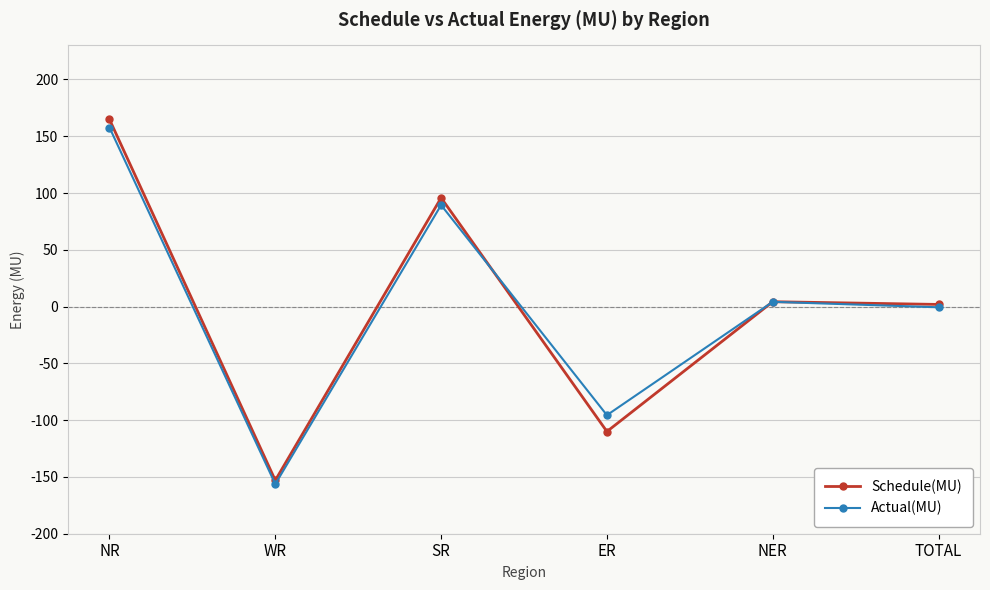

What is the difference between the Schedule(MU) values at NER and NR?

160.5